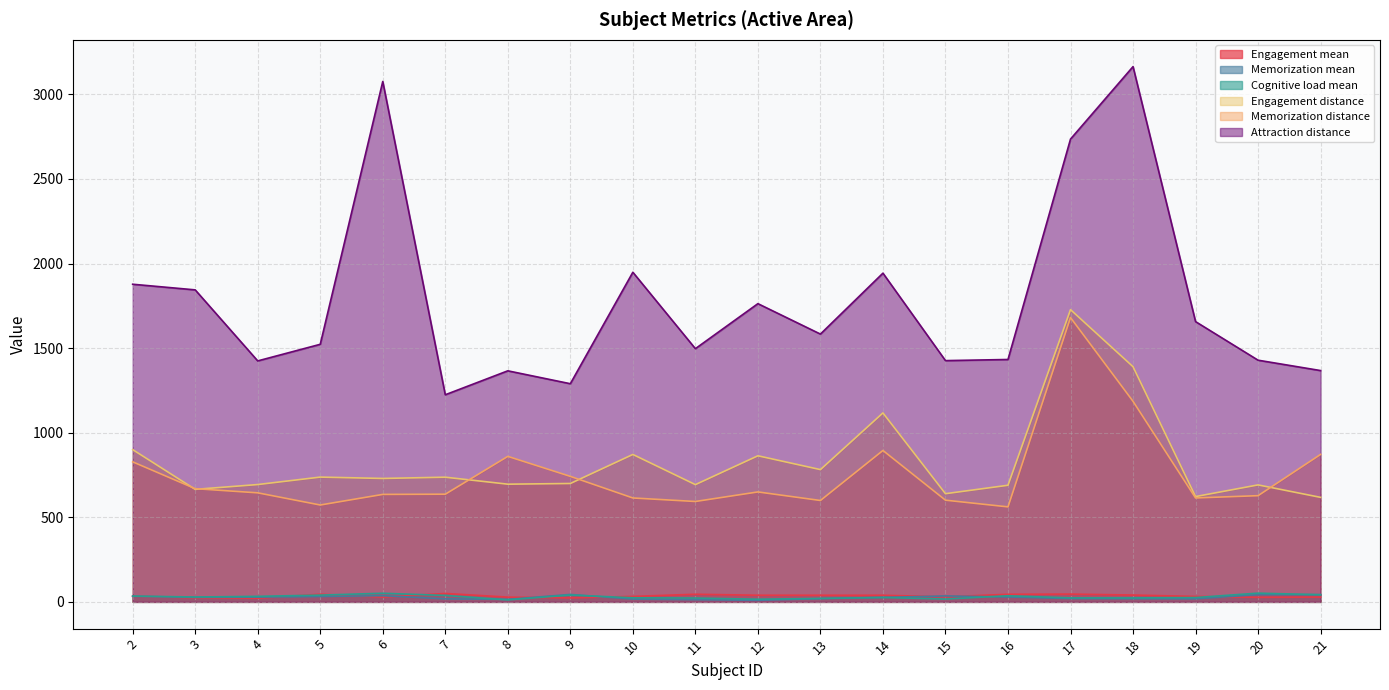

At which category does Engagement distance reach its first local valley?

3